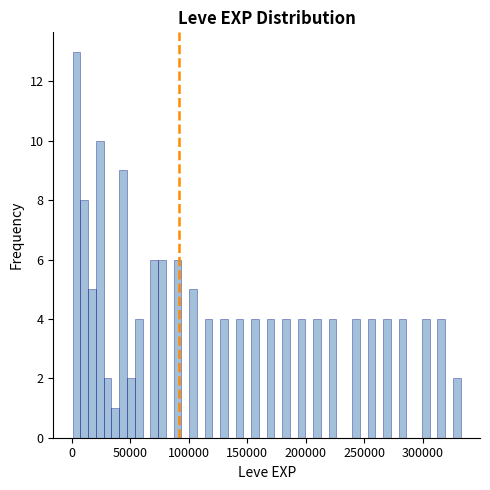

Around what value on the x-axis is the tallest bar? Give the approximate position of its centre, as read against the axis.

5000